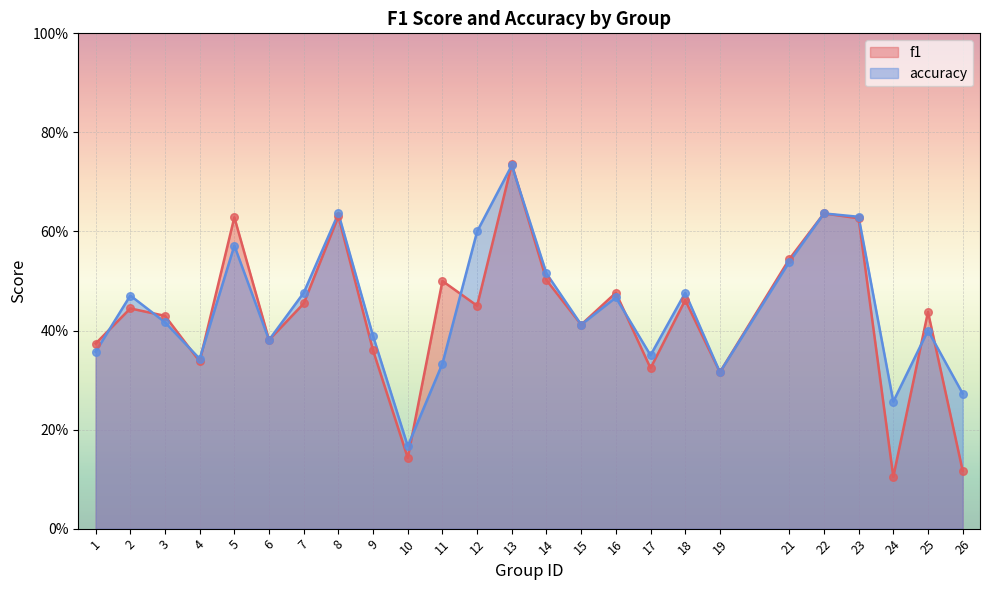

What is the total value across all series at 15?

0.8